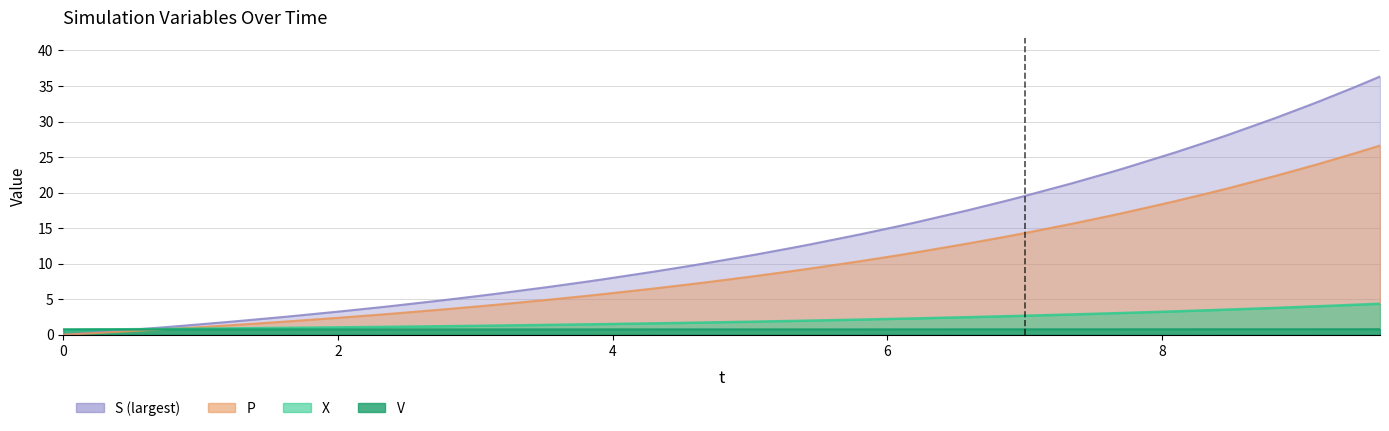

Which series has the widest spread of values?

S